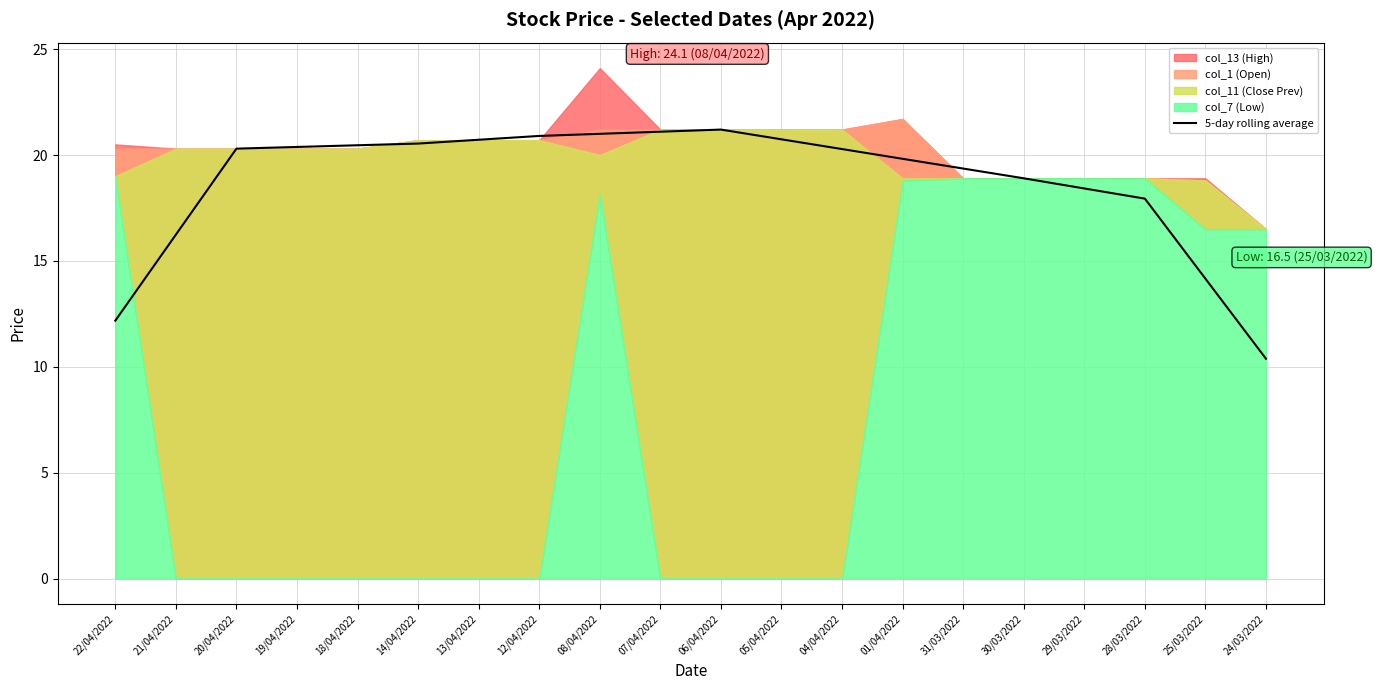

How many interior local peaks (higher than both neighbors) does the data have?

1